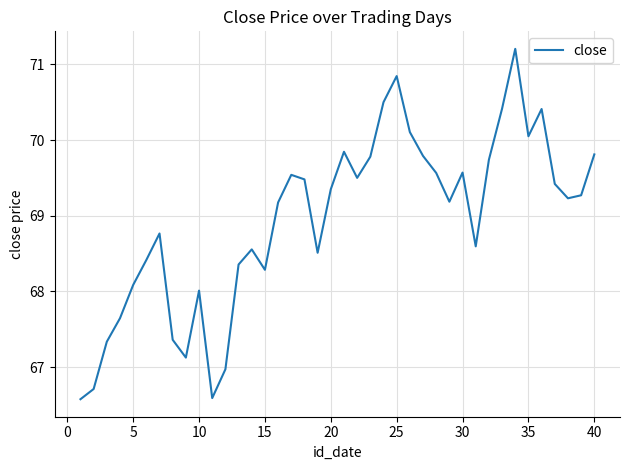

What is the difference between the maximum and minimum values?

4.6